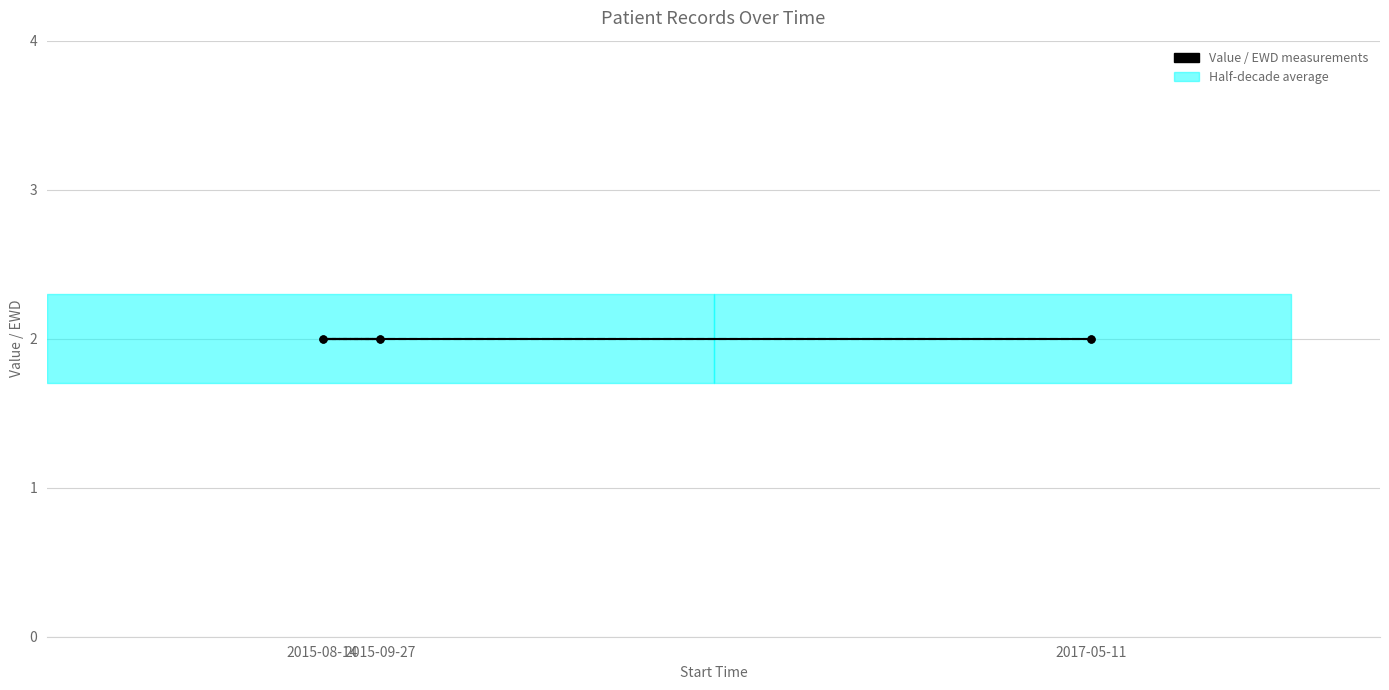

Is the value of Value at 2015-09-27 greater than the value of Patient ID at 2015-09-27?

No